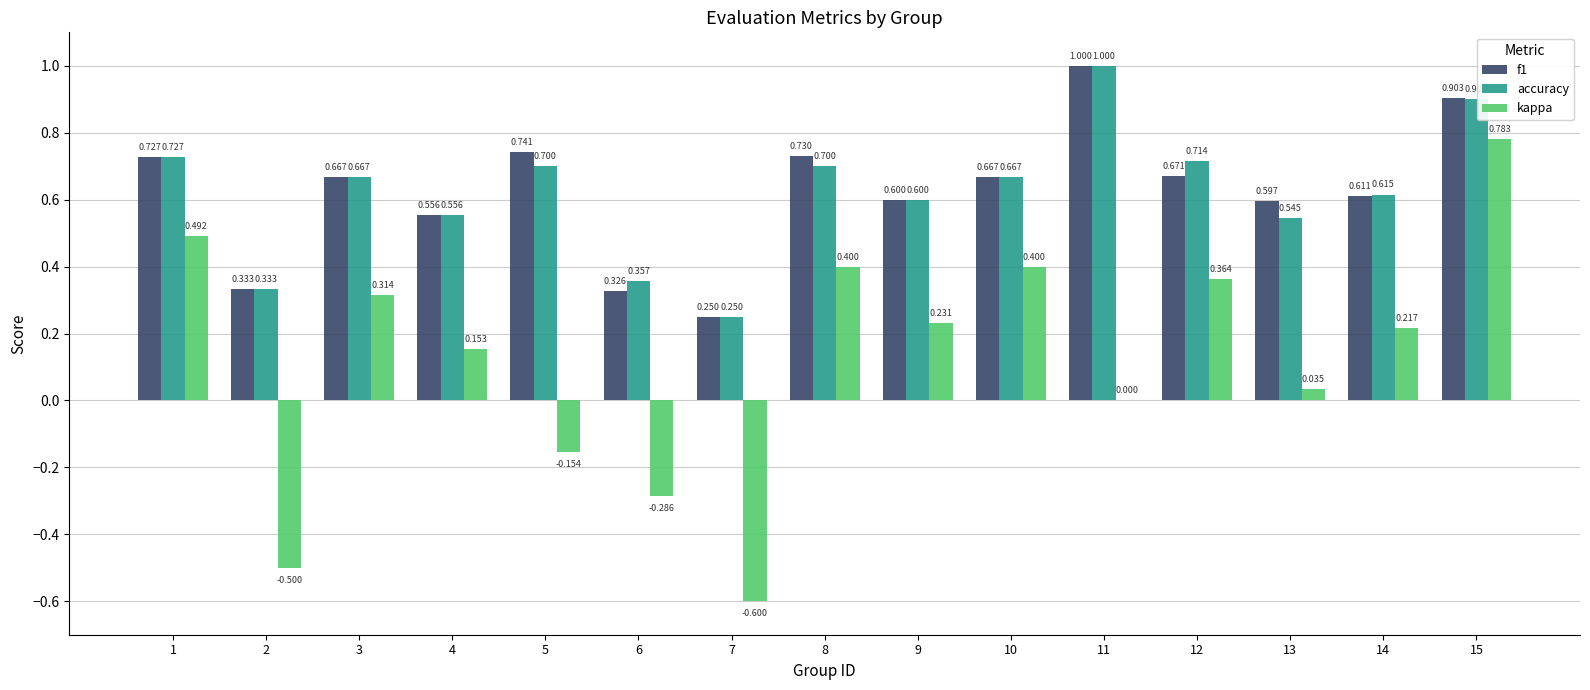

What is the sum of the kappa values at 2 and 7?

-1.1